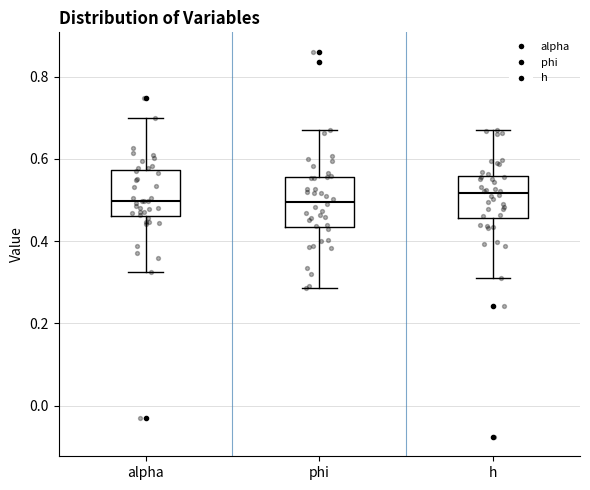

Where is the lower edge of the box for h on the y-axis? The values are not printed on the chart, so give them approximately, as read against the axis.

0.46